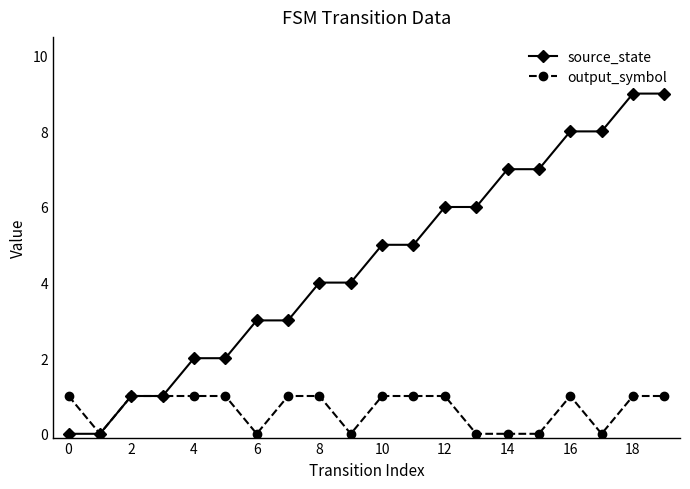

Is this an area chart (filled region under the line)?

No